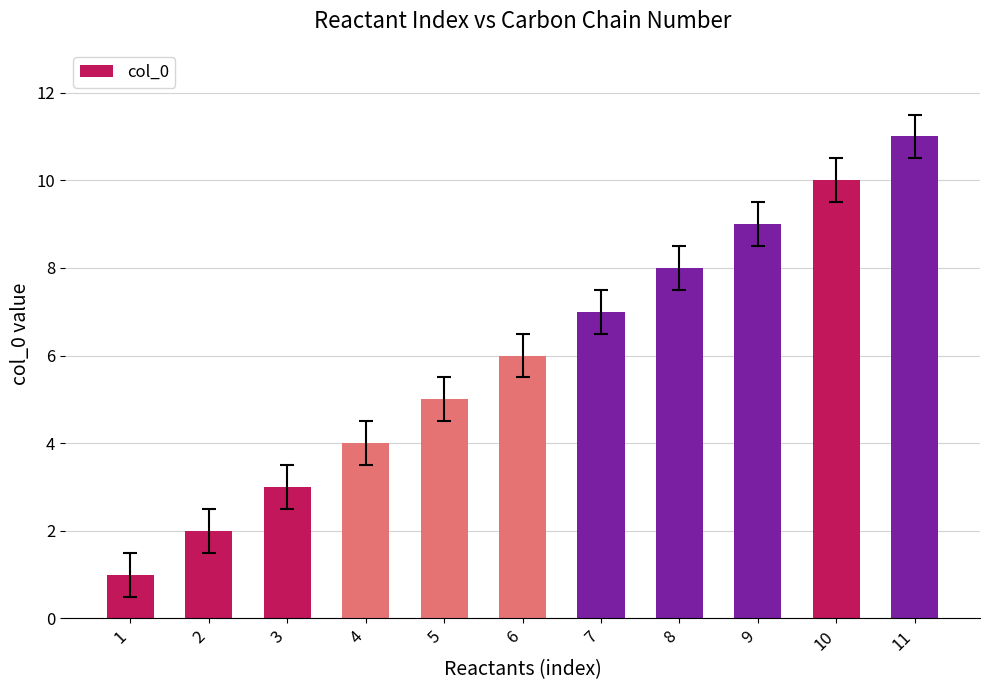

What is the sum of all values?

66